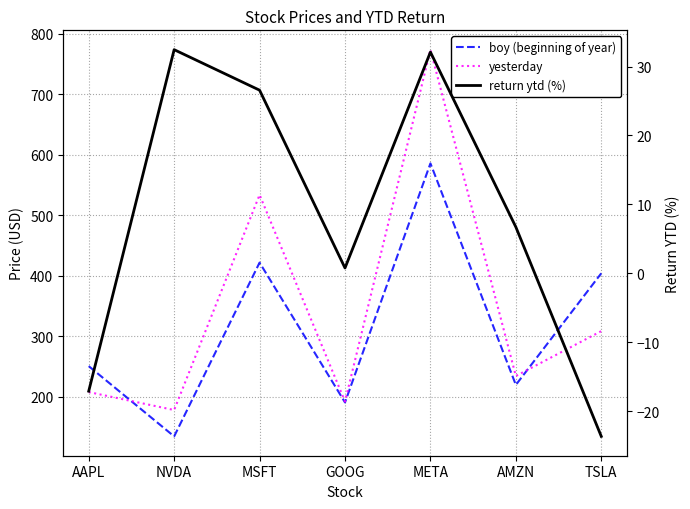

At which label does return ytd (%) reach its minimum?

TSLA